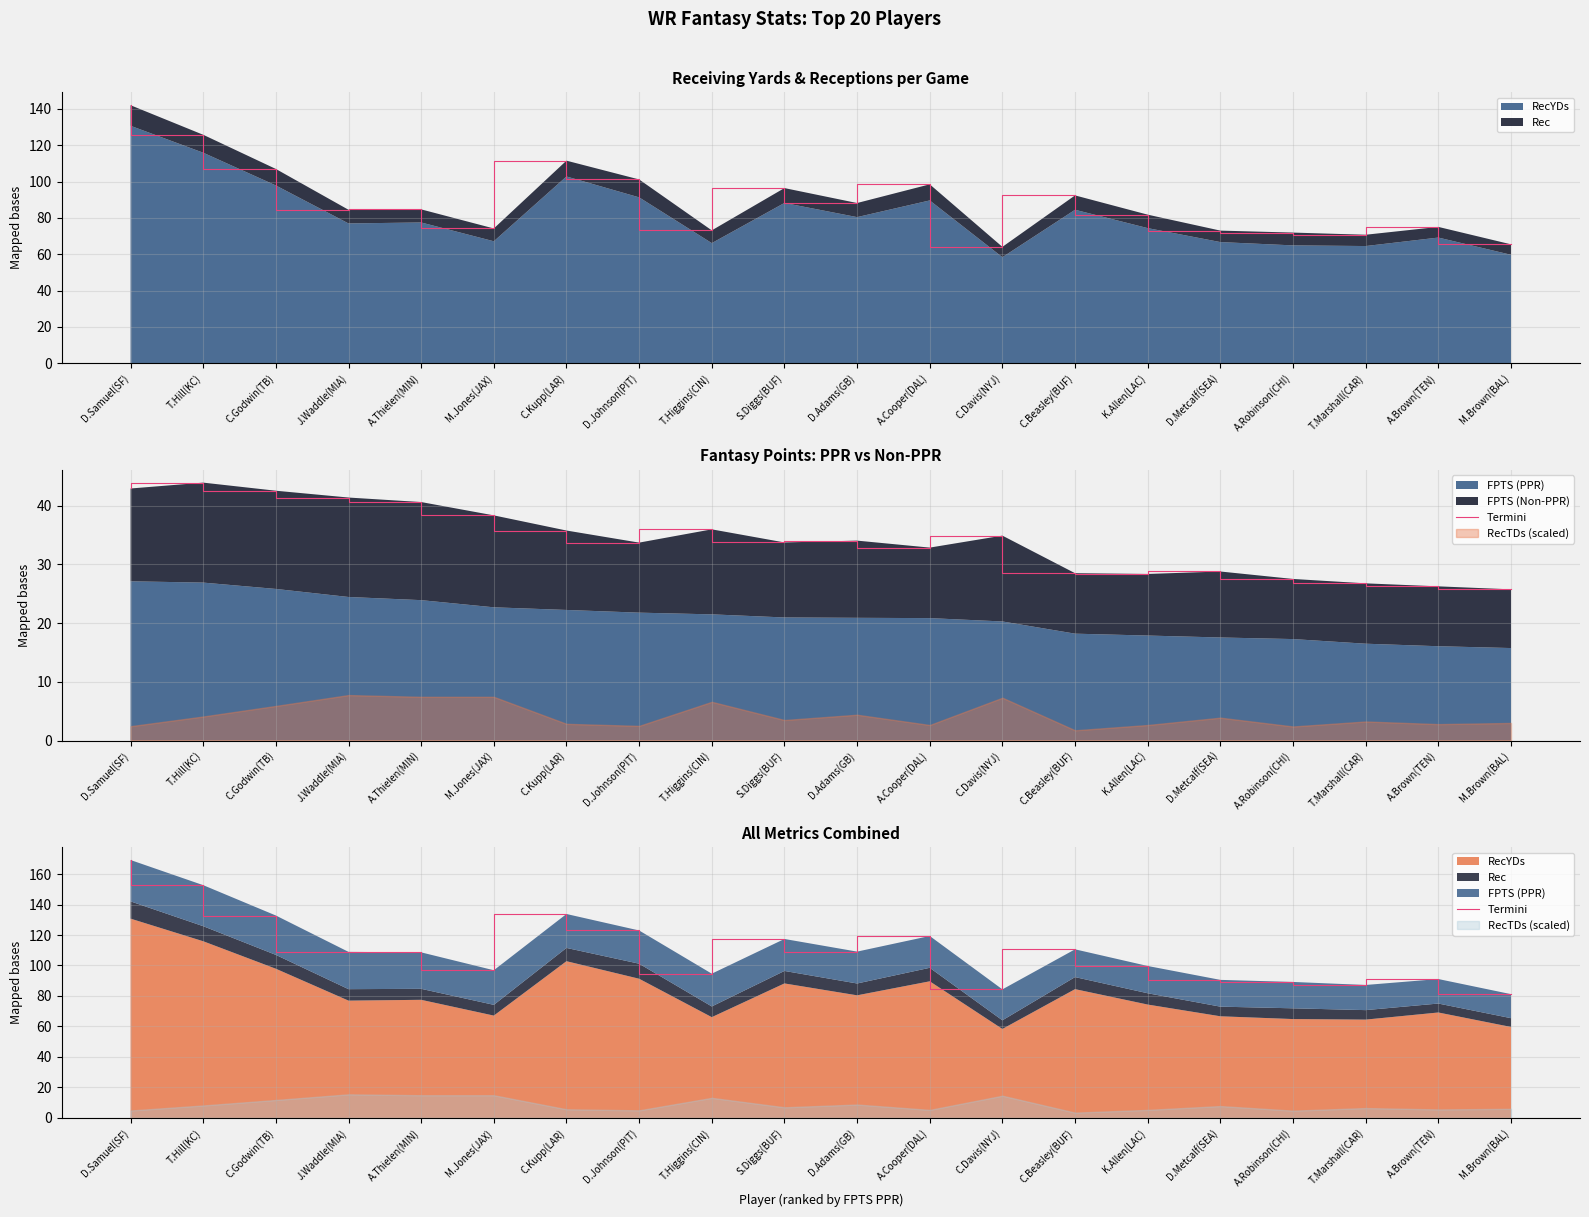

At which label does the data first exceed 108?

D.Samuel(SF)